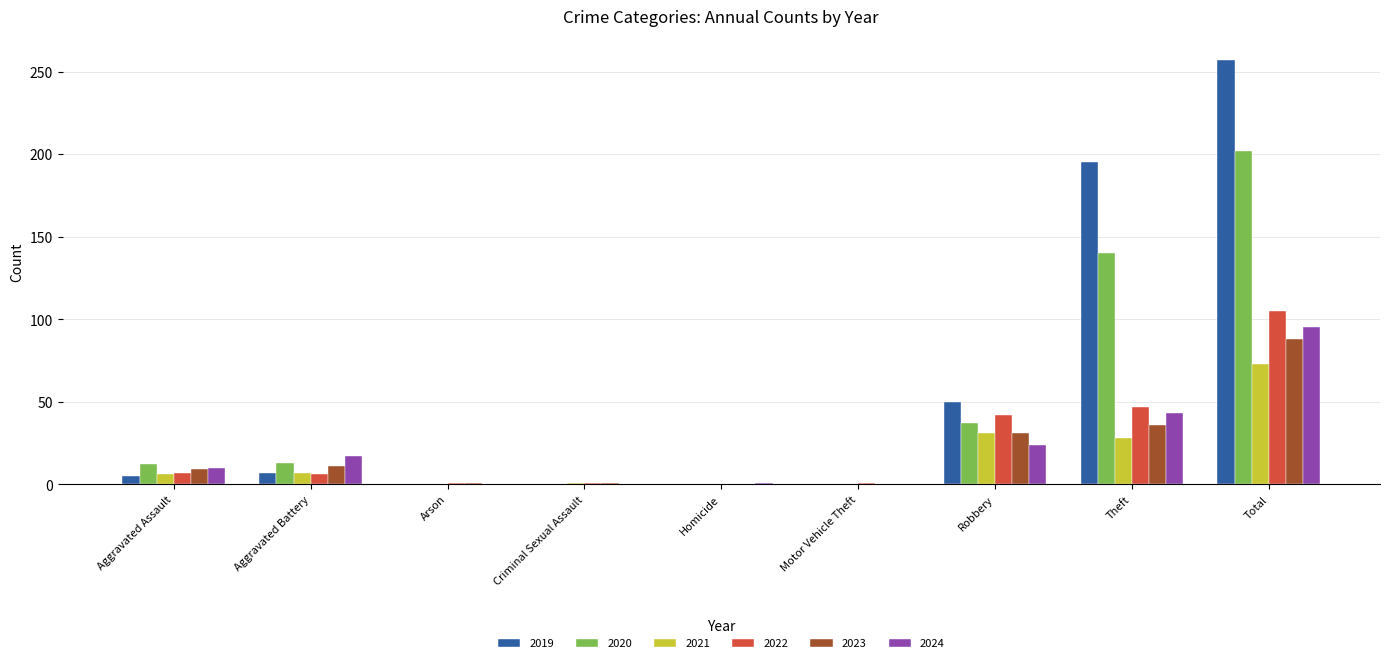

Between Robbery and Theft, which series saw the biggest shift?

2019